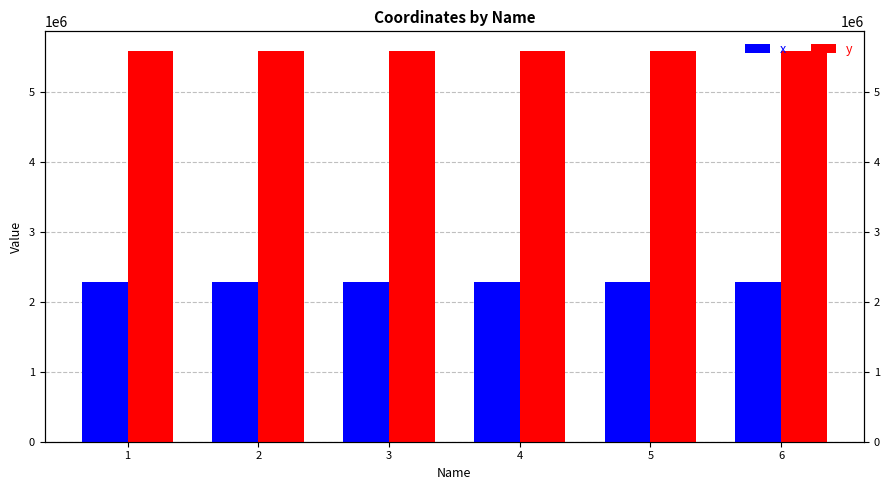

Which series has the widest spread of values?

x